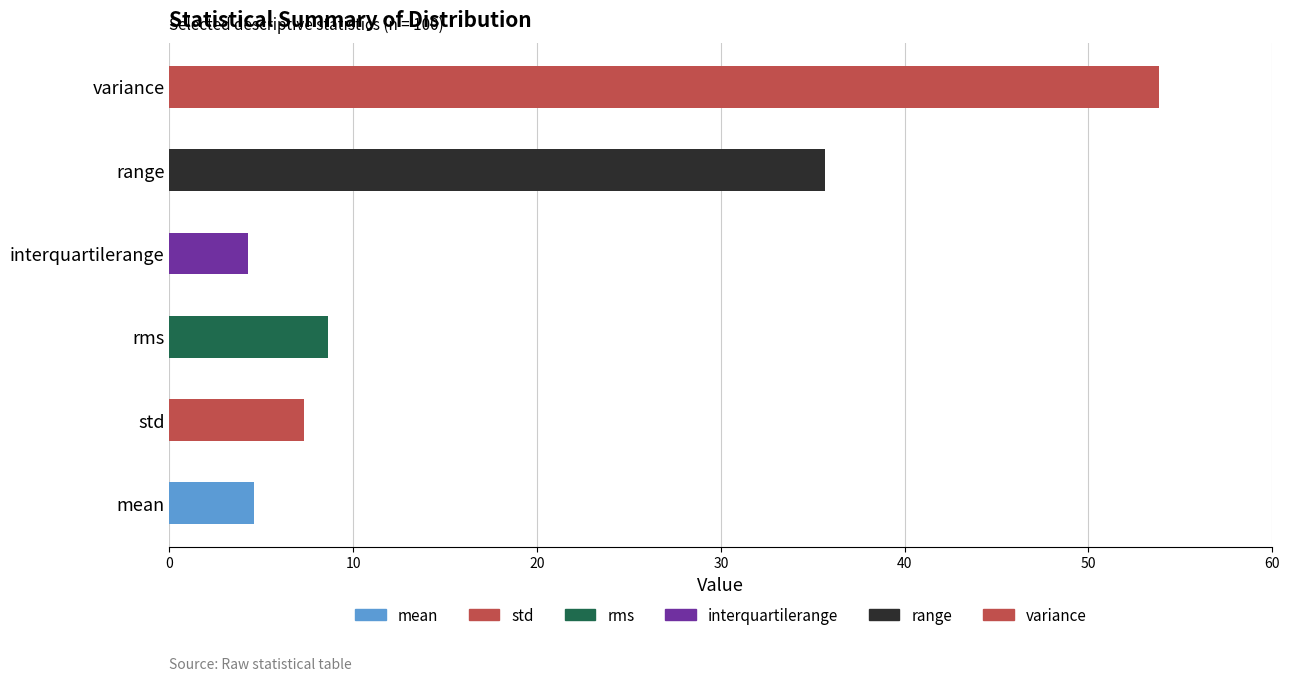

What is the sum of the values at mean and rms?

13.2